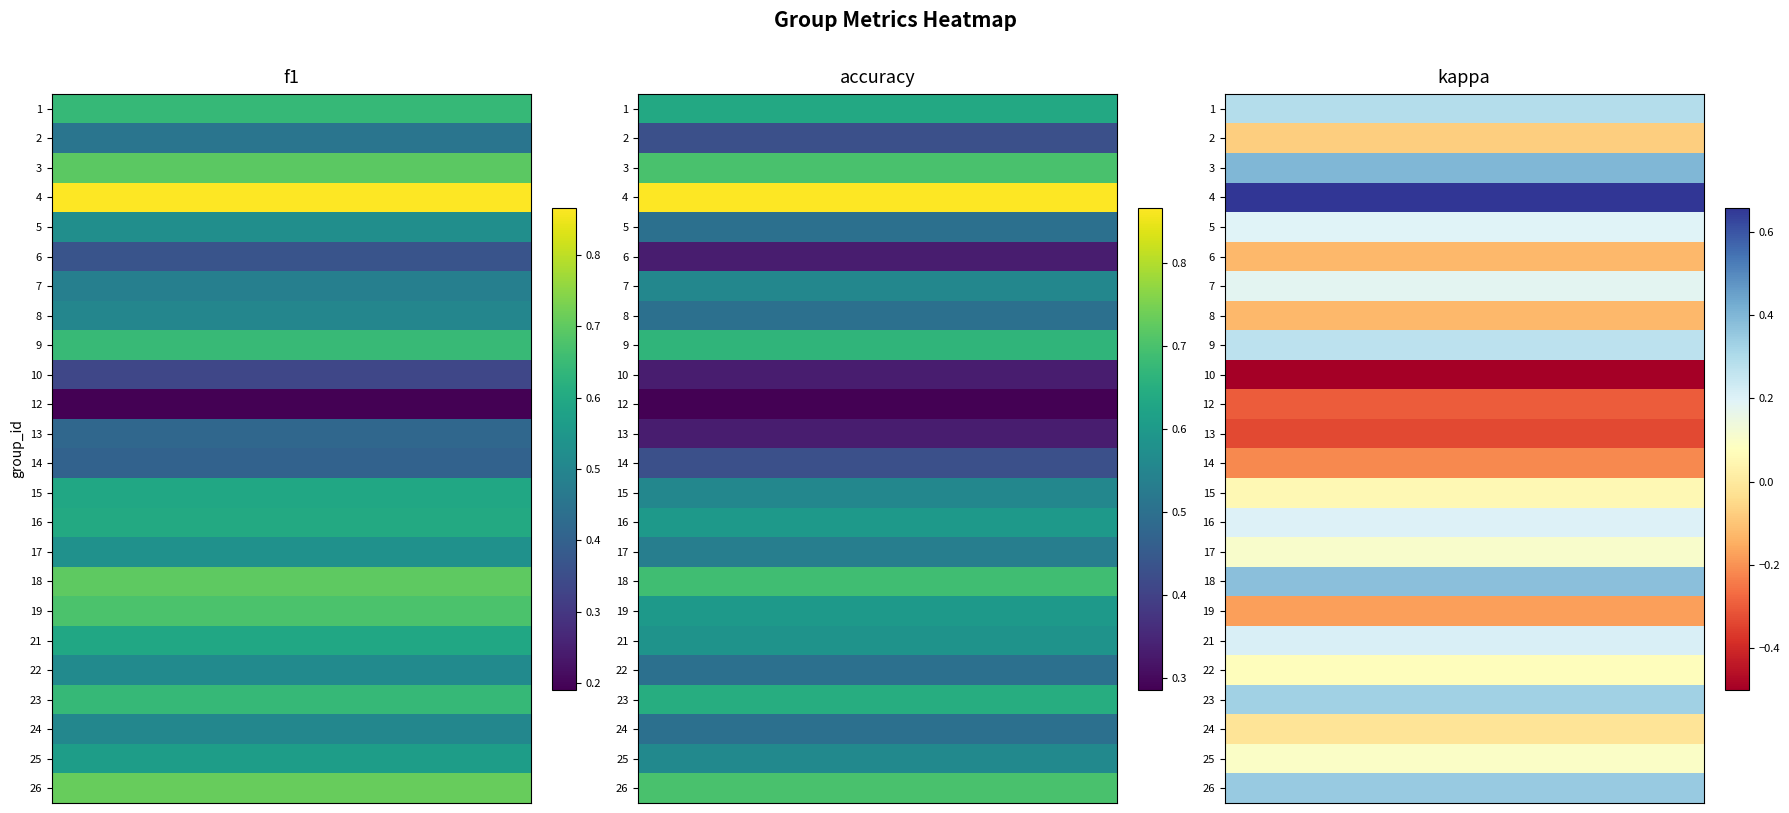

List the labels in order of 1 value, smallest first.

12, 10, 6, 14, 13, 2, 7, 8, 24, 22, 5, 17, 25, 21, 15, 16, 23, 1, 9, 19, 3, 18, 26, 4